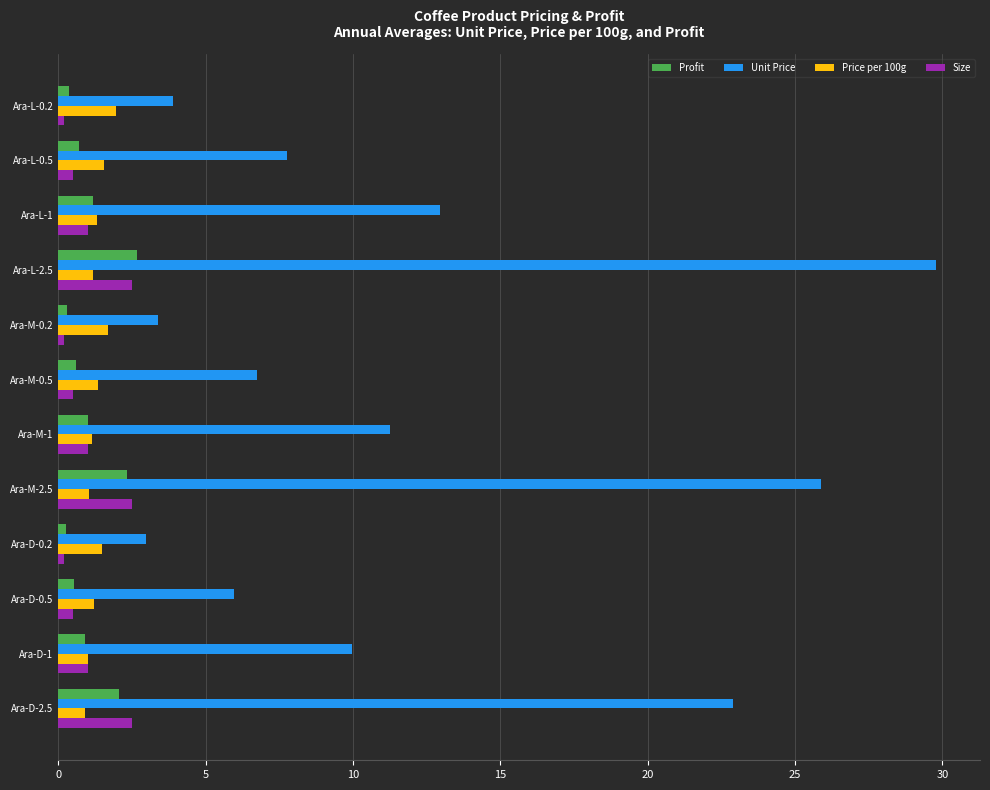

The value of Profit at Ara-D-1 is 0.9. True or false?

True